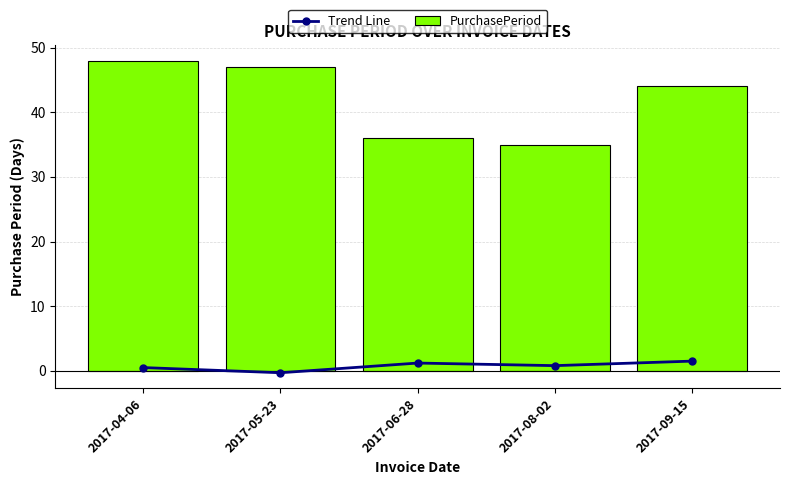

What is the sum of the Trend Line values at 2017-08-02 and 2017-04-06?

1.3